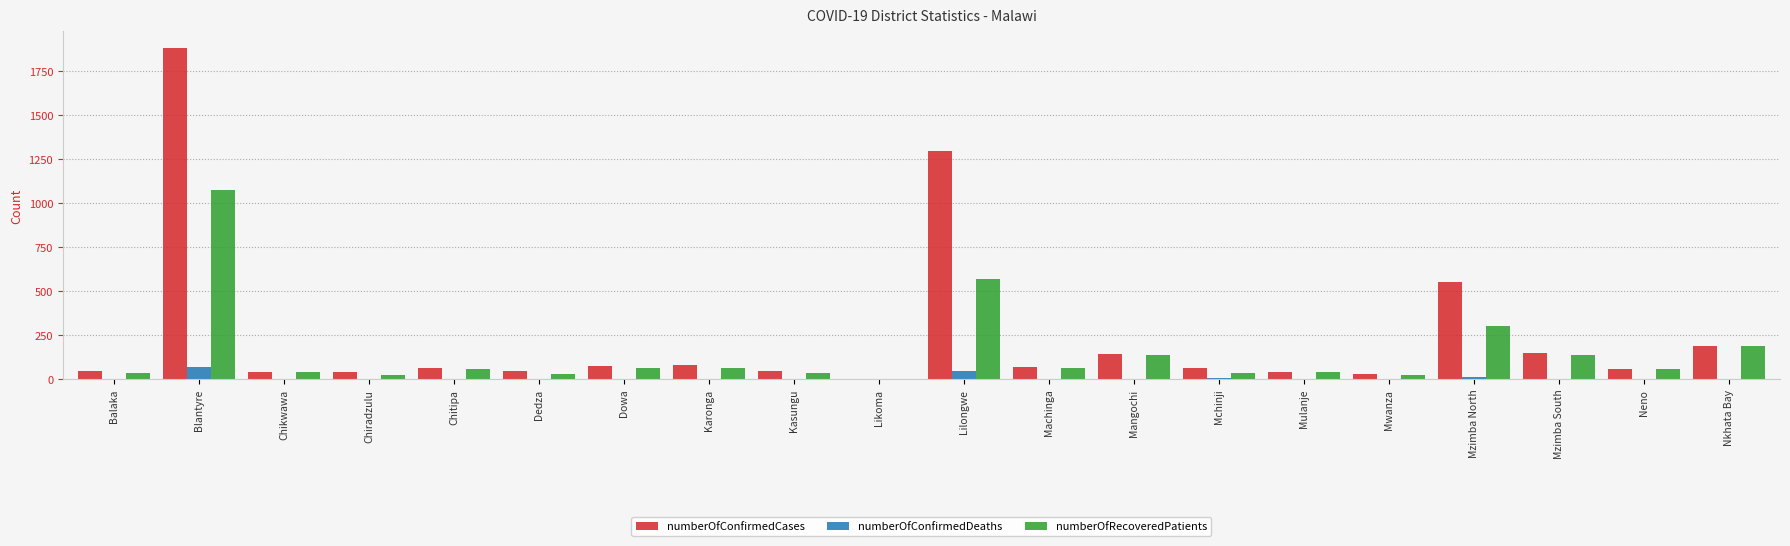

How many groups of bars are there?

20